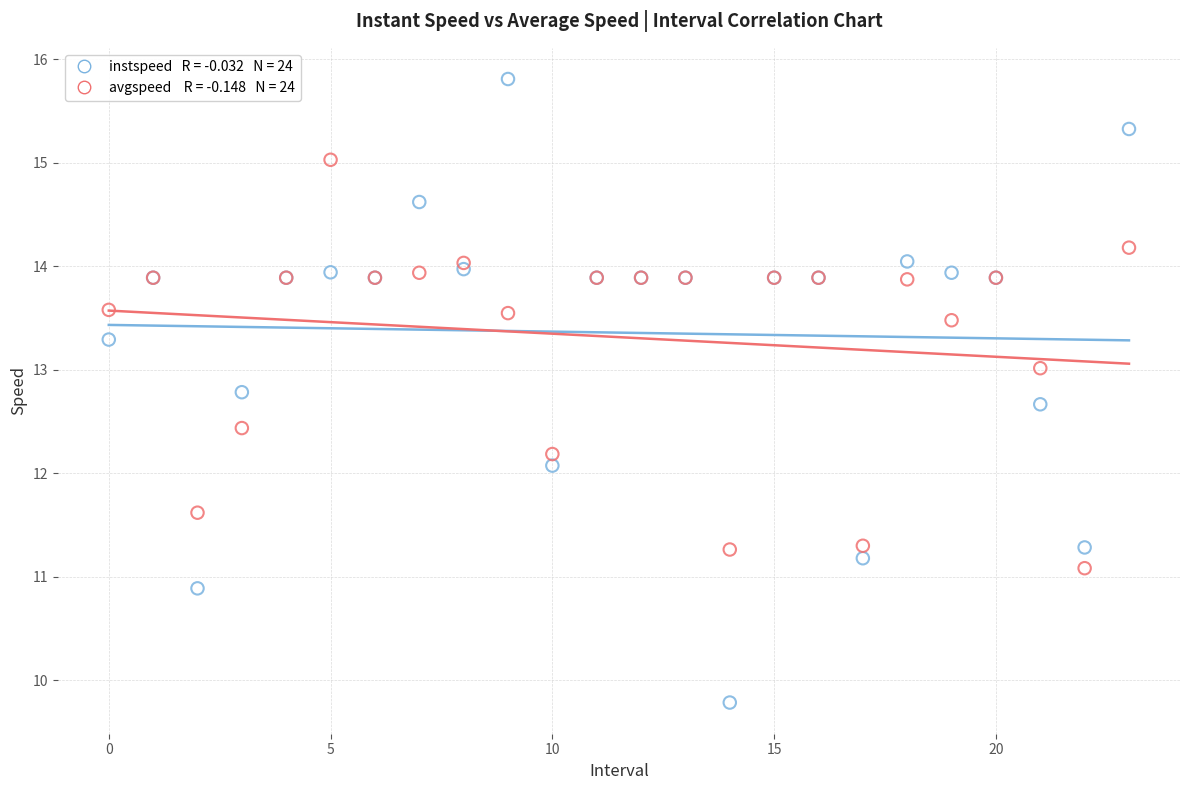

Across all series, what Y value is closest to 12?

12.1